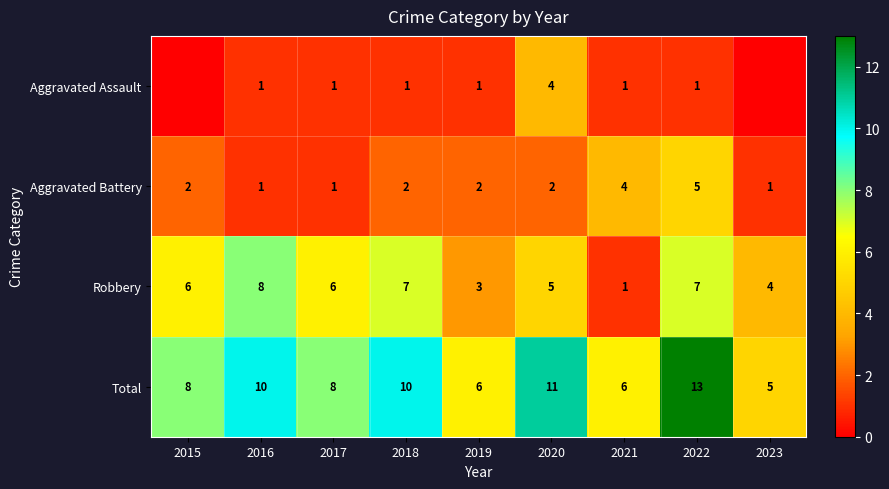

Is the value of Aggravated Battery at 2016 greater than the value of Robbery at 2019?

No